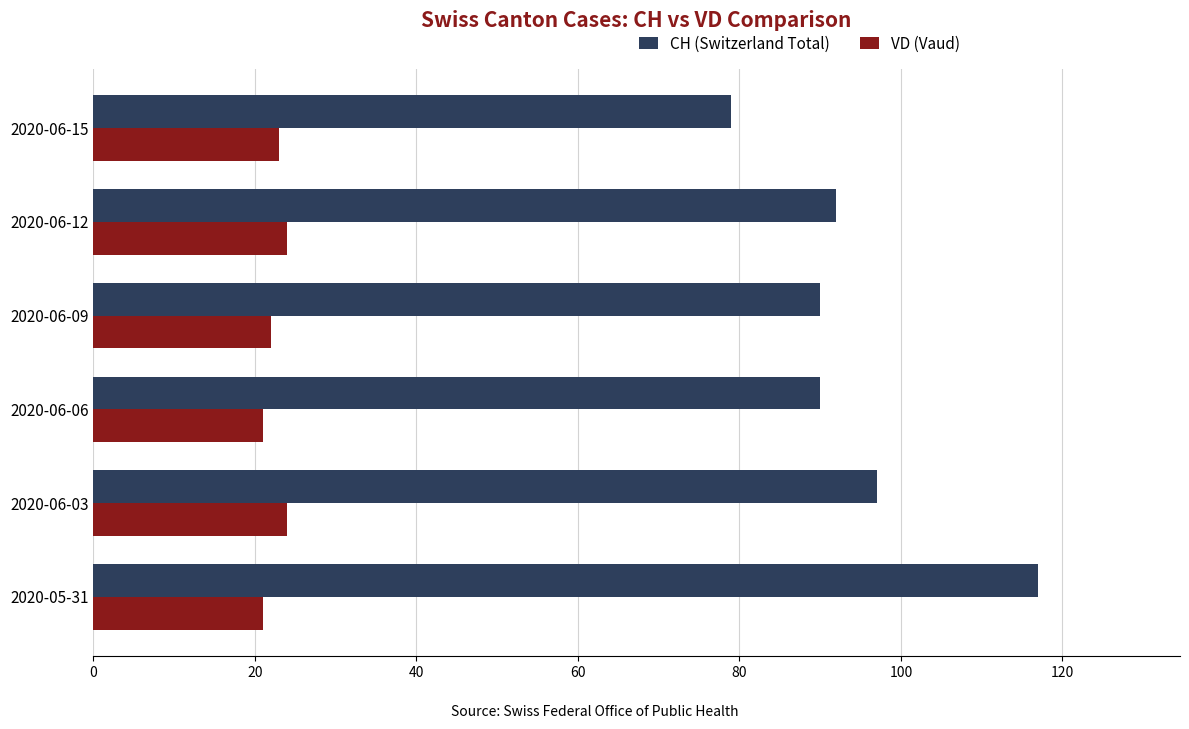

Is the value of CH (Switzerland Total) at 2020-05-31 greater than the value of VD (Vaud) at 2020-05-31?

Yes